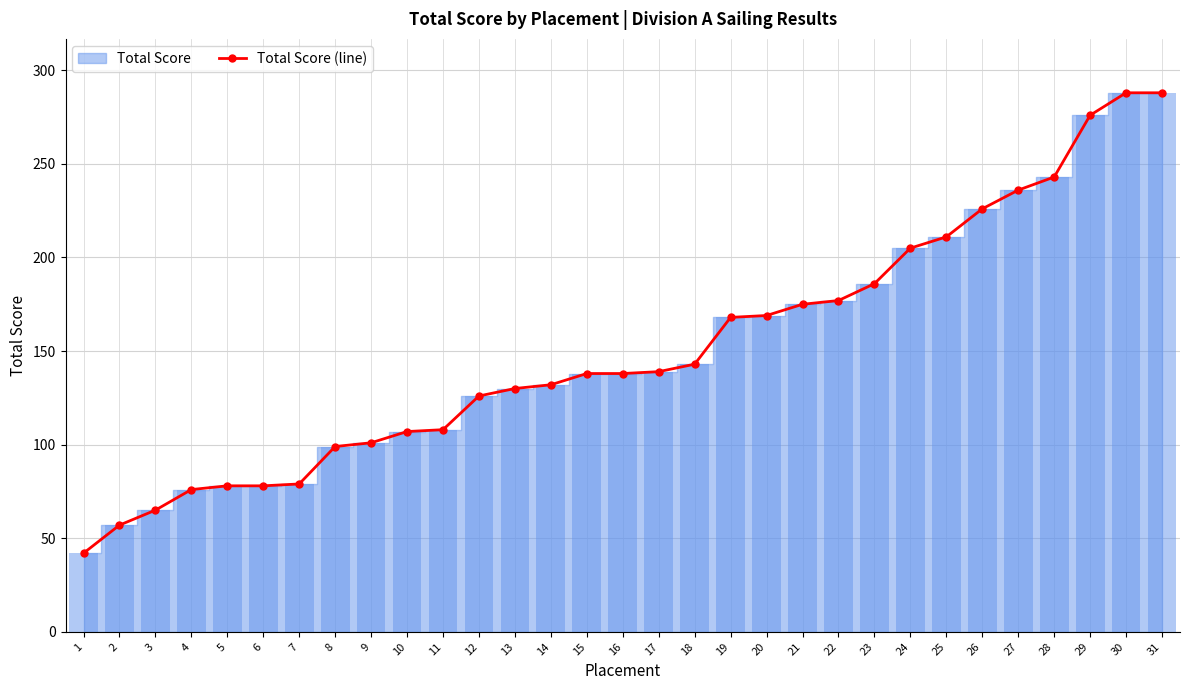

Reading left to right, transcribe all the data shown in this chart.

42	57	65	76	78	78	79	99	101	107	108	126	130	132	138	138	139	143	168	169	175	177	186	205	211	226	236	243	276	288	288